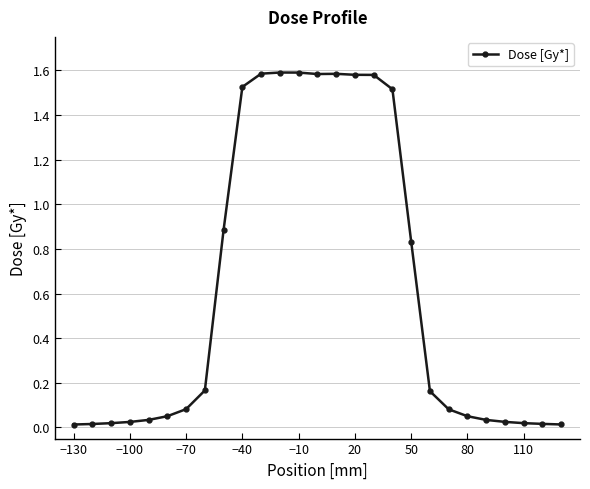

What is the sum of all values?

16.7